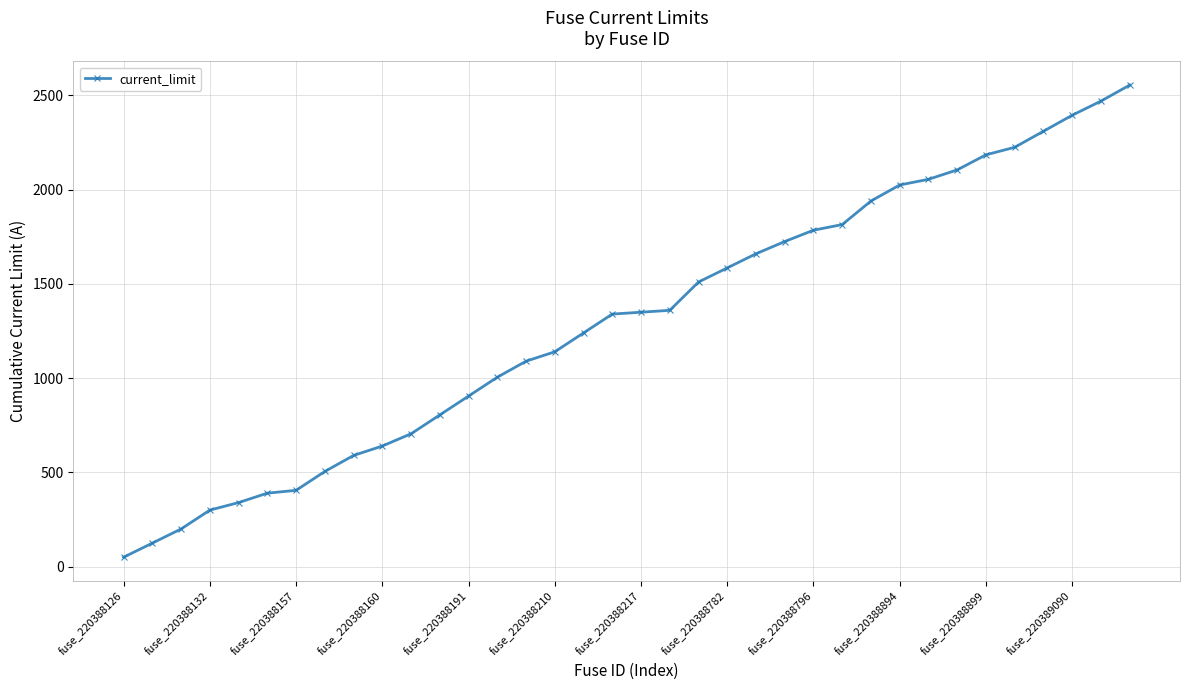

What is the greatest value displayed?

2555